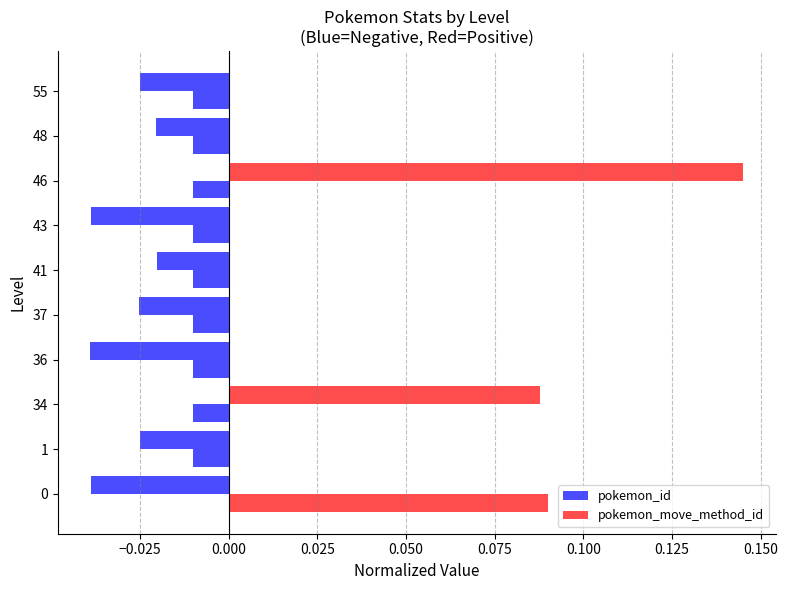

How many negative values does the pokemon_move_method_id series have?

9